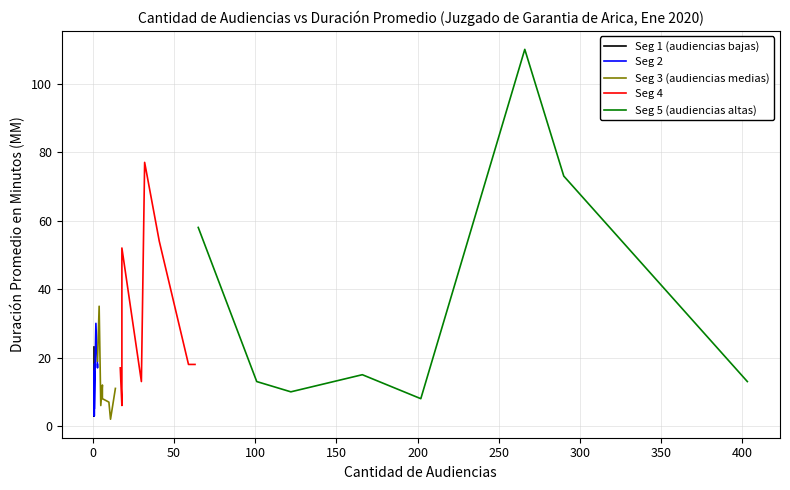

What is the lowest value of the Seg 5 (audiencias altas) series?

8